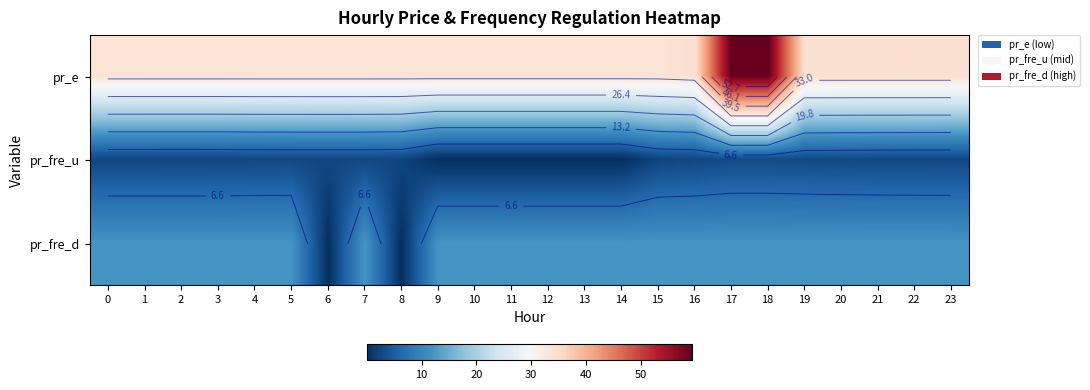

Reading right to left, list all the values displayed in this chart.

row_0: 34.2	34.2	34.2	34.2	34.2	59.3	59.3	34.2	33.7	33.7	33.7	33.7	33.7	33.7	33.7	33.7	33.7	33.7	33.7	33.7	33.7	33.7	33.7	33.7
row_1: 2.7	2.7	2.7	2.8	2.9	3.1	3.1	2.5	2.3	0.0	0.0	0.0	0.0	0.0	0.0	2.5	2.7	2.7	2.7	2.7	2.5	2.5	2.5	2.5
row_2: 12.0	12.0	12.0	12.0	12.0	12.0	12.0	12.0	12.0	12.0	12.0	12.0	12.0	12.0	12.0	0.0	12.0	0.0	12.0	12.0	12.0	12.0	12.0	12.0